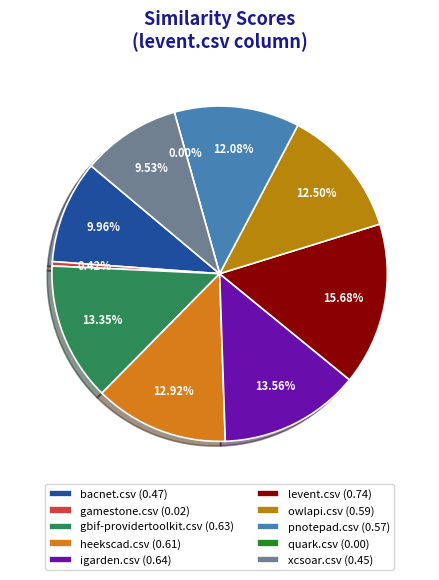

What is the smallest slice in the pie chart?

quark.csv